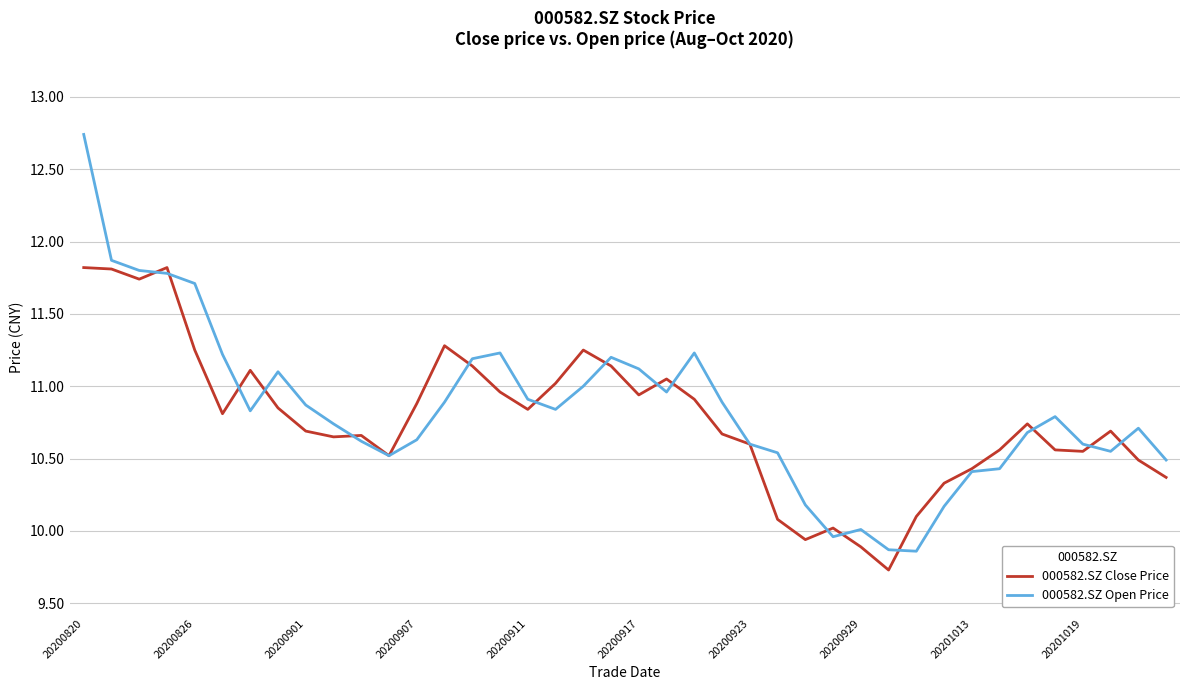

Which series ends up on top after the final intersection of 000582.SZ Open Price and 000582.SZ Close Price?

000582.SZ Open Price